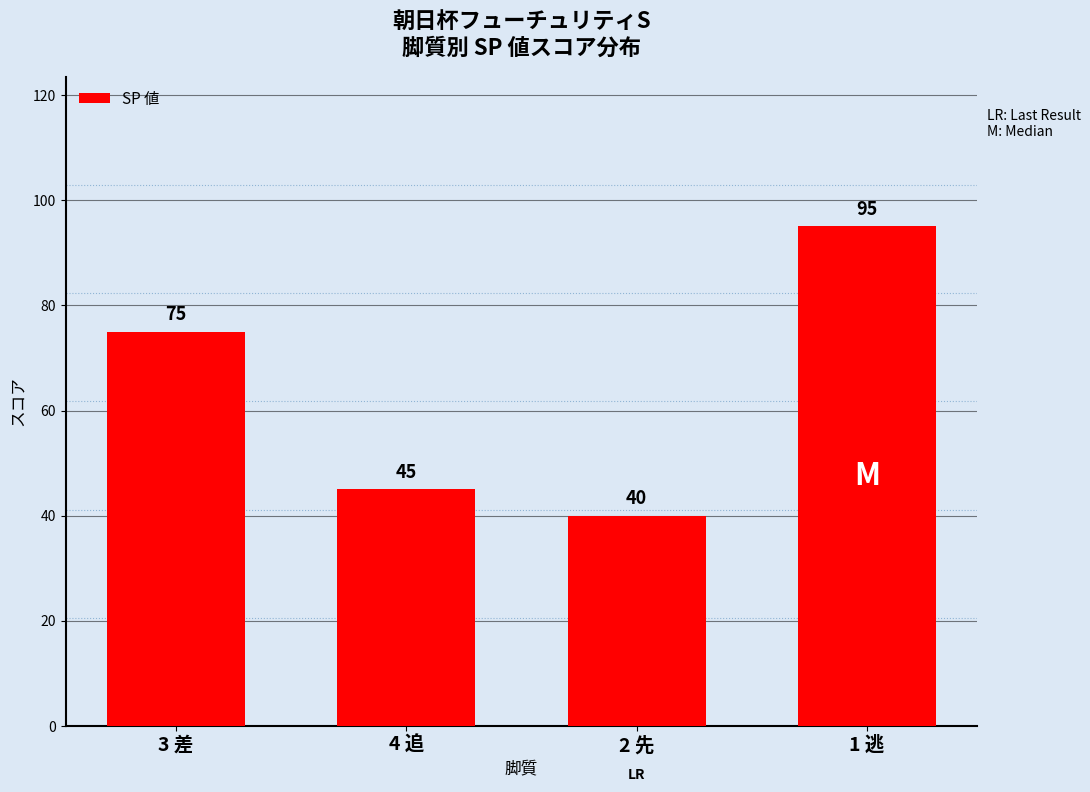

The value at 4 追 is 14. True or false?

False